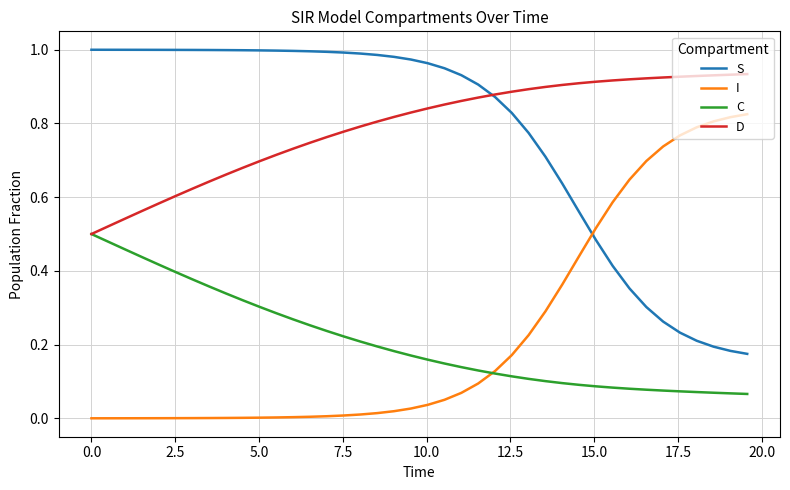

True or false: I and D intersect in this chart.

False